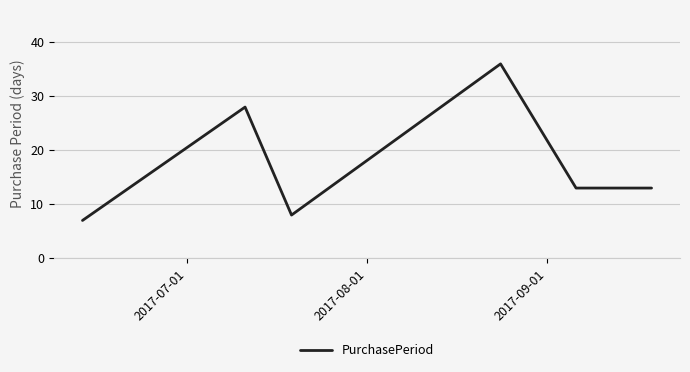

Count the number of categories in the chart.

6